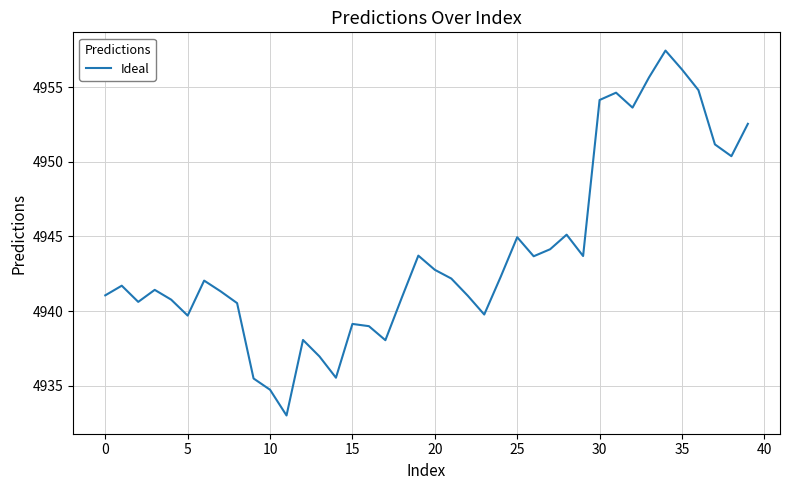

What is the difference between the maximum and minimum values?

24.5